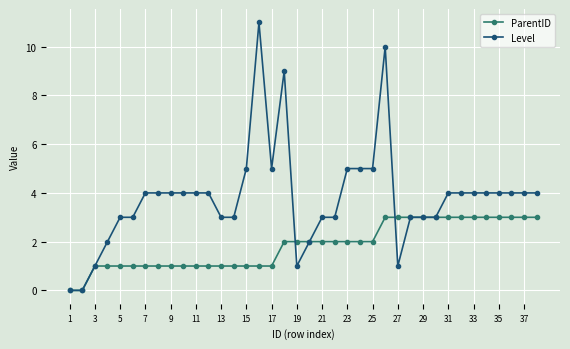

Reading left to right, transcribe all the data shown in this chart.

ParentID: 0	0	1	1	1	1	1	1	1	1	1	1	1	1	1	1	1	2	2	2	2	2	2	2	2	3	3	3	3	3	3	3	3	3	3	3	3	3
Level: 0	0	1	2	3	3	4	4	4	4	4	4	3	3	5	11	5	9	1	2	3	3	5	5	5	10	1	3	3	3	4	4	4	4	4	4	4	4